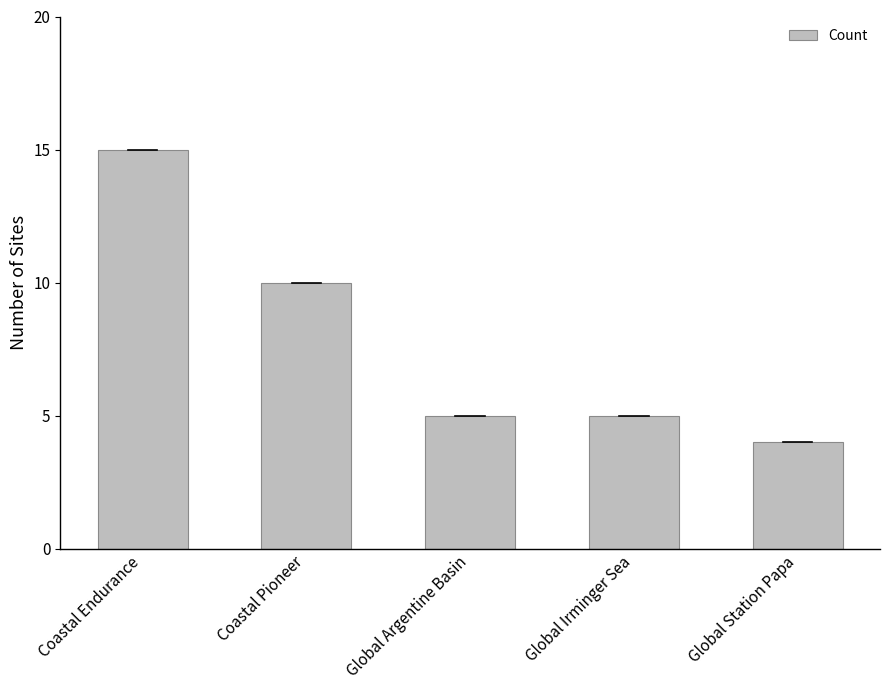

Are the bars horizontal?

No